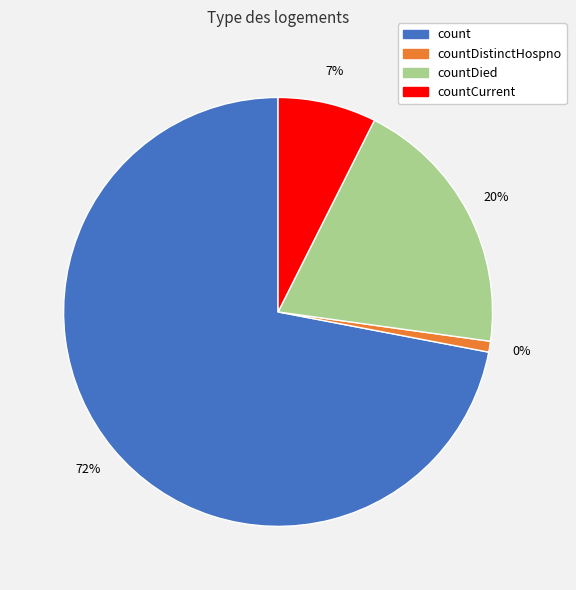

What is the majority slice?

count